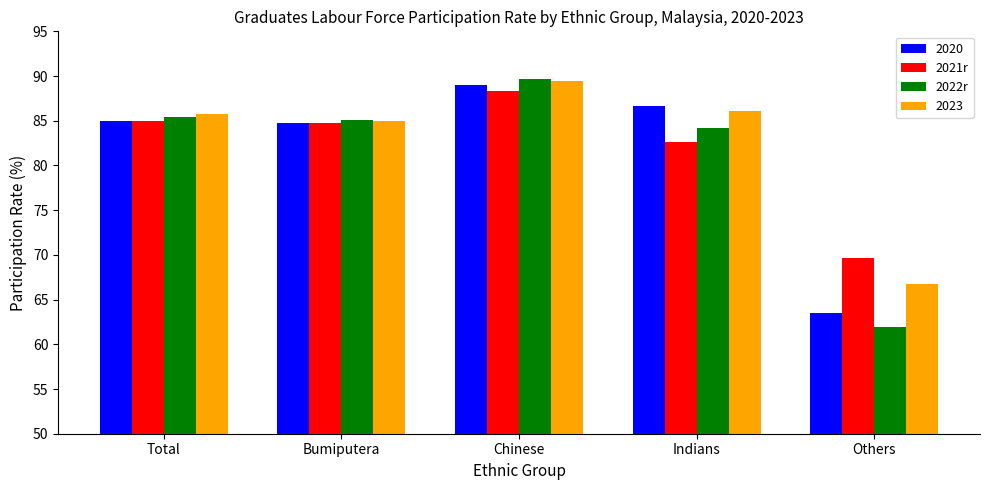

What is the label of the 2nd bar from the right?

Indians